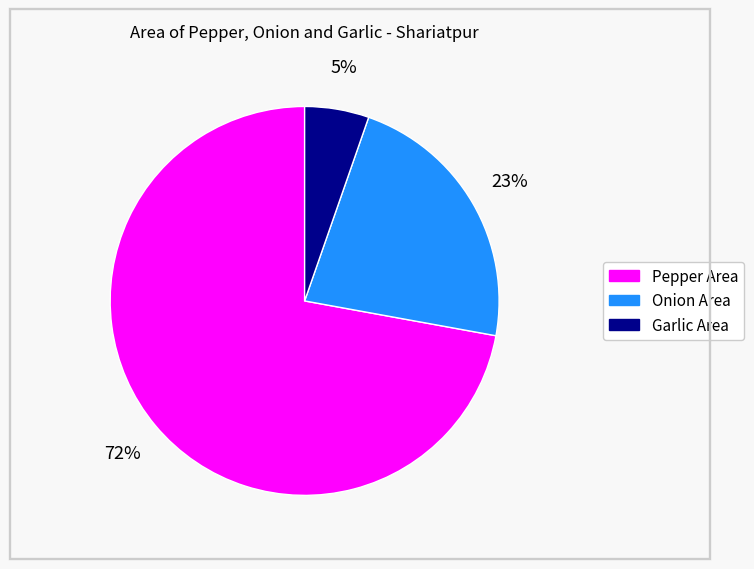

To the nearest percent, what is the average slice percentage?

33%